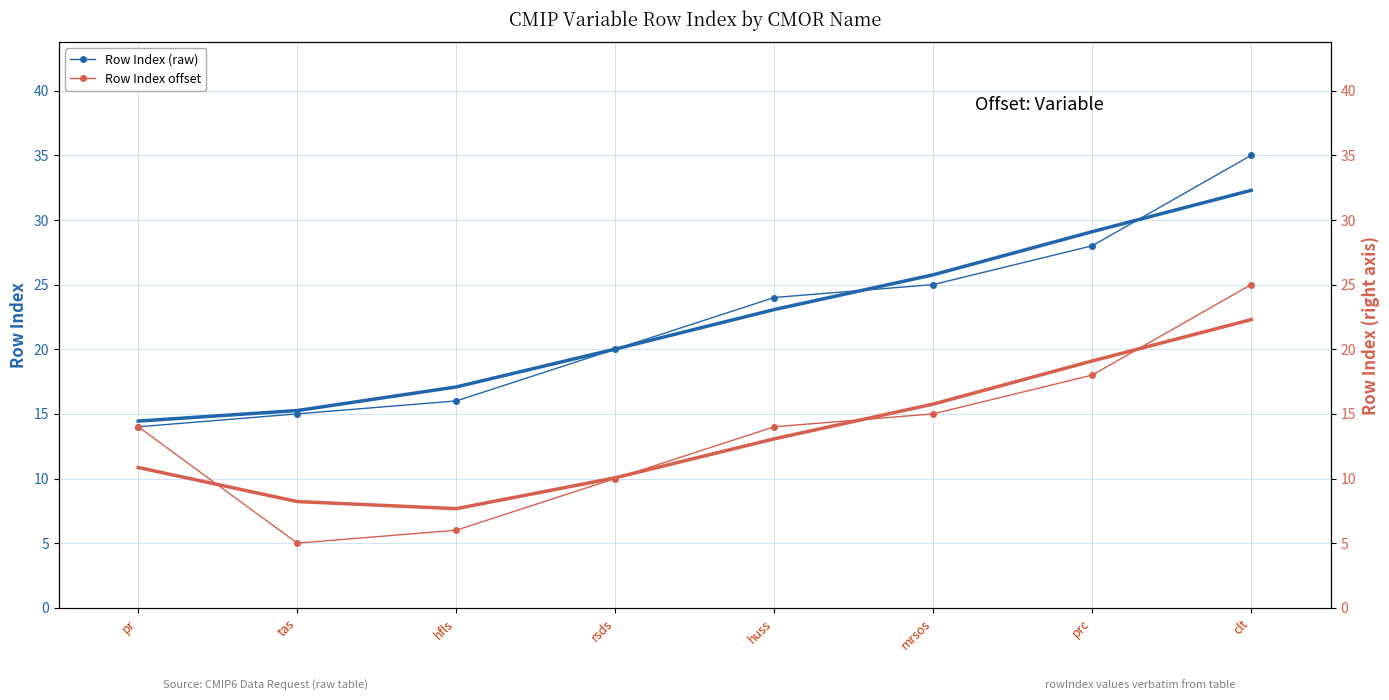

True or false: Row Index (raw) has more than 0 points higher than both neighbors.

False